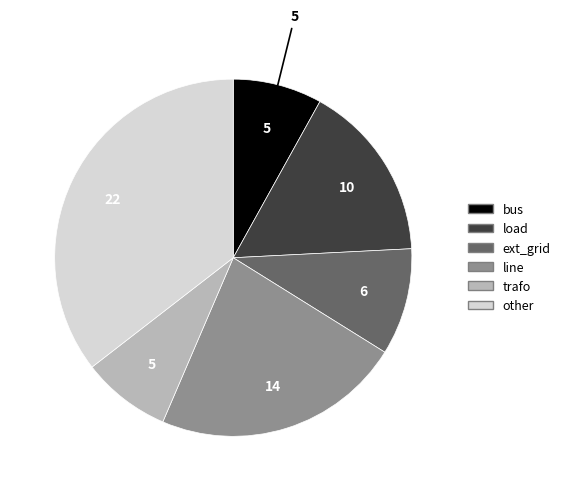

Do load and trafo together represent more than half of the pie?

No